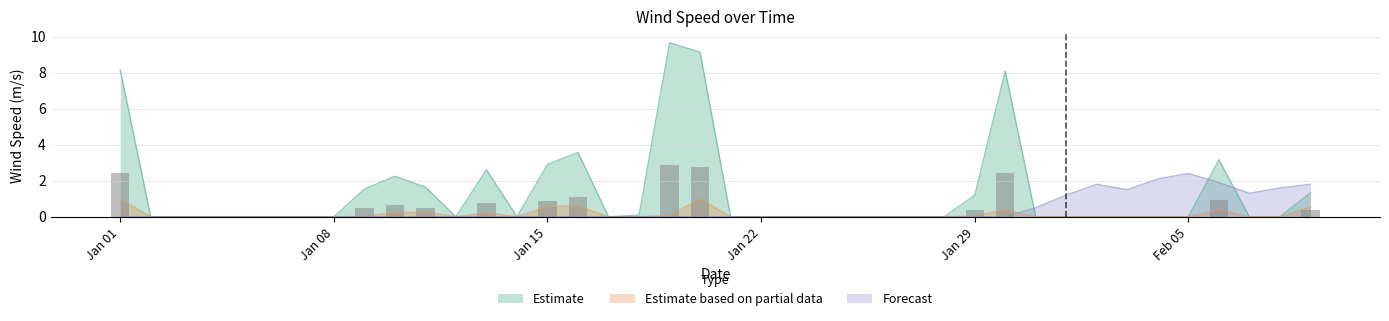

What is the difference between the highest and lowest values at 2017-01-30?

8.1